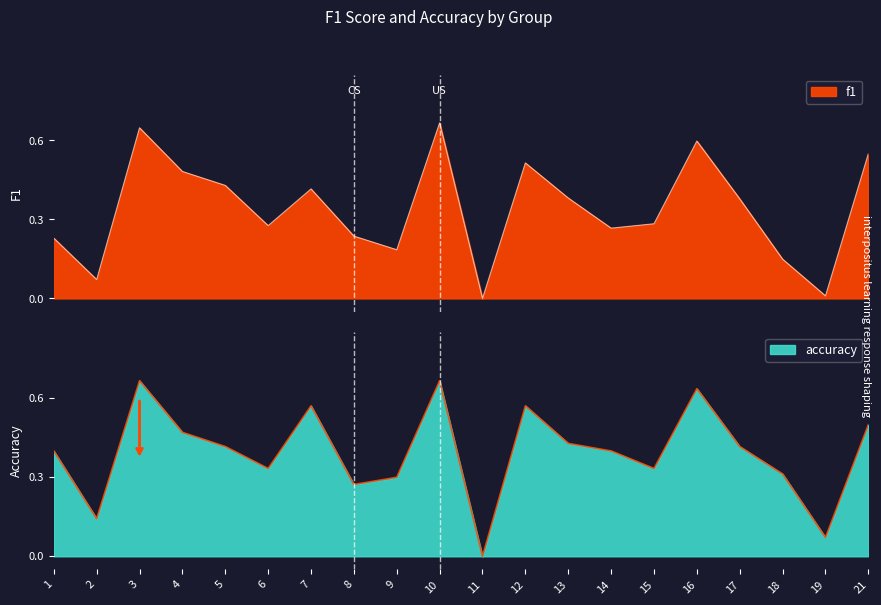

What is the difference between the second highest and second lowest values in the accuracy series?

0.6